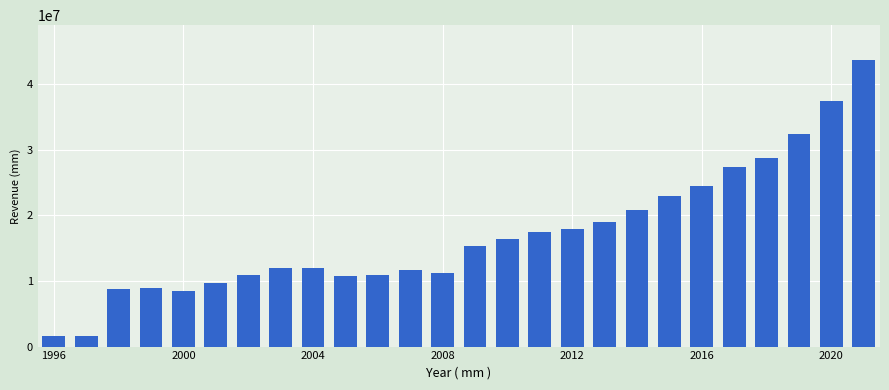

What is the sum of all values?

442365502